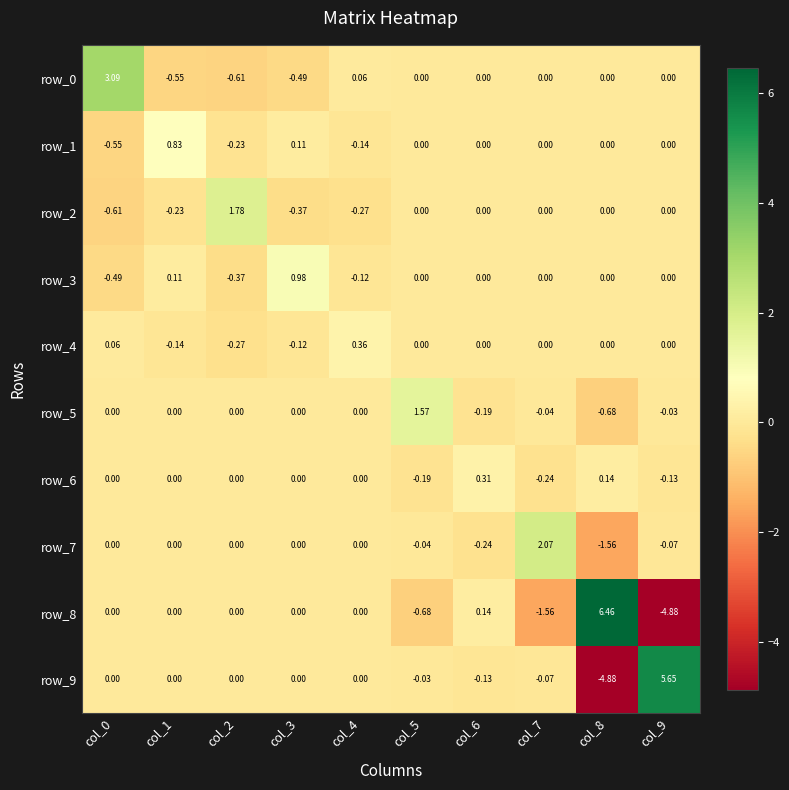

What is the difference between the second highest and second lowest values in the row_1 series?

0.3